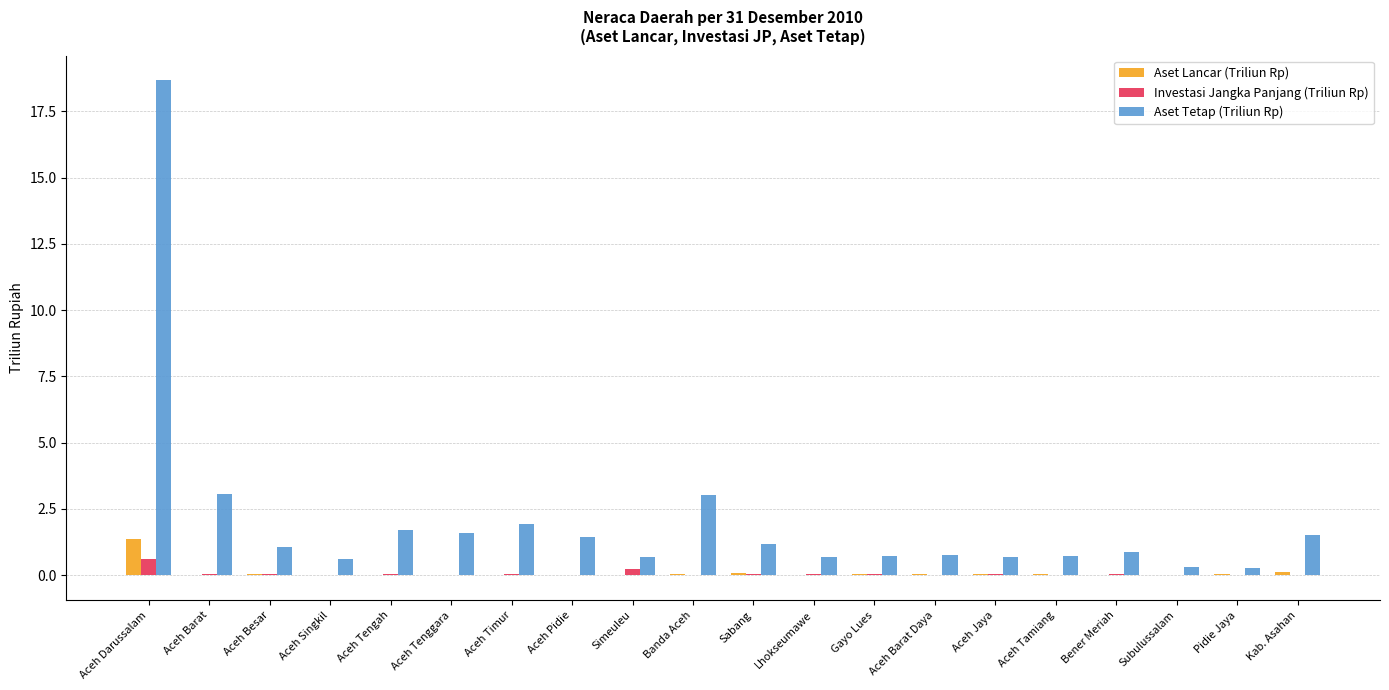

What is the maximum value for Investasi Jangka Panjang (Triliun Rp)?

0.6